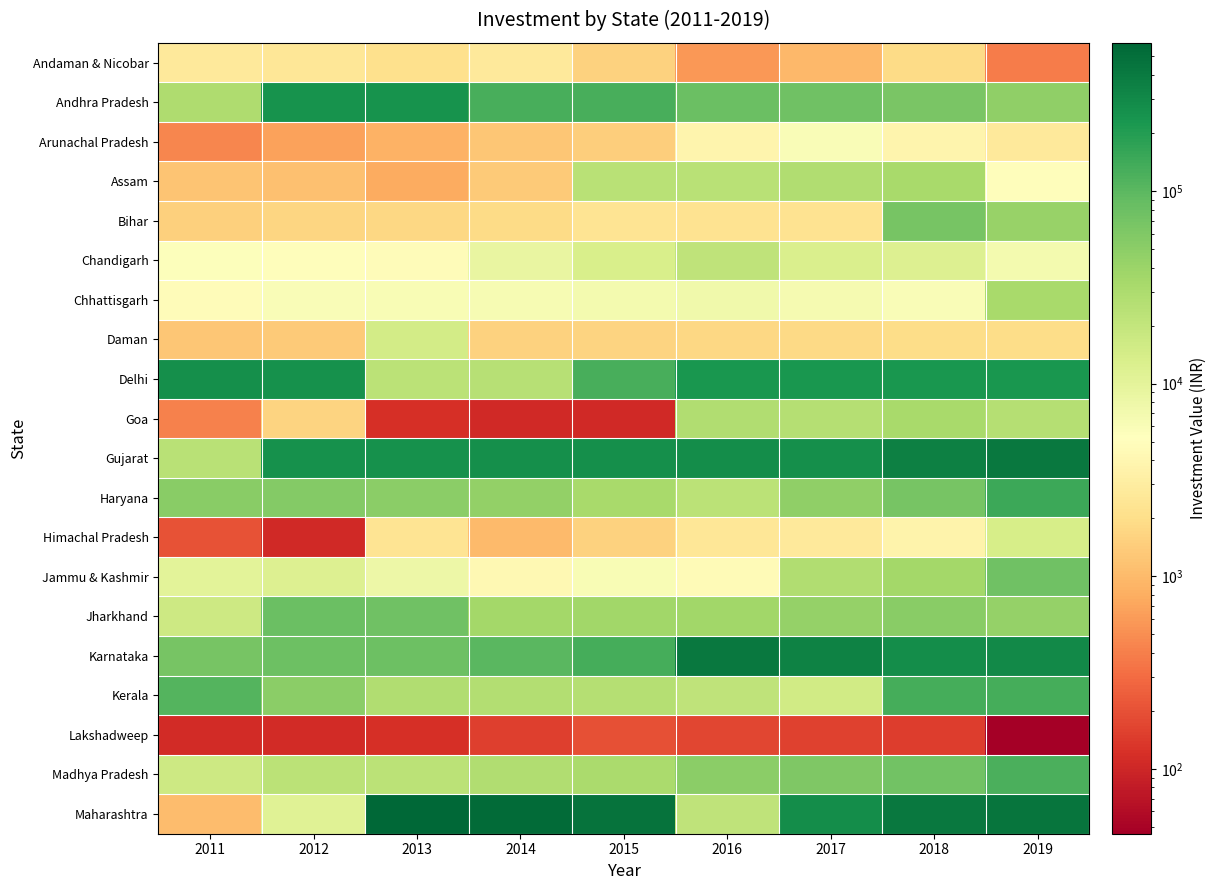

What is the total value across all series at 2018?

1853485.7